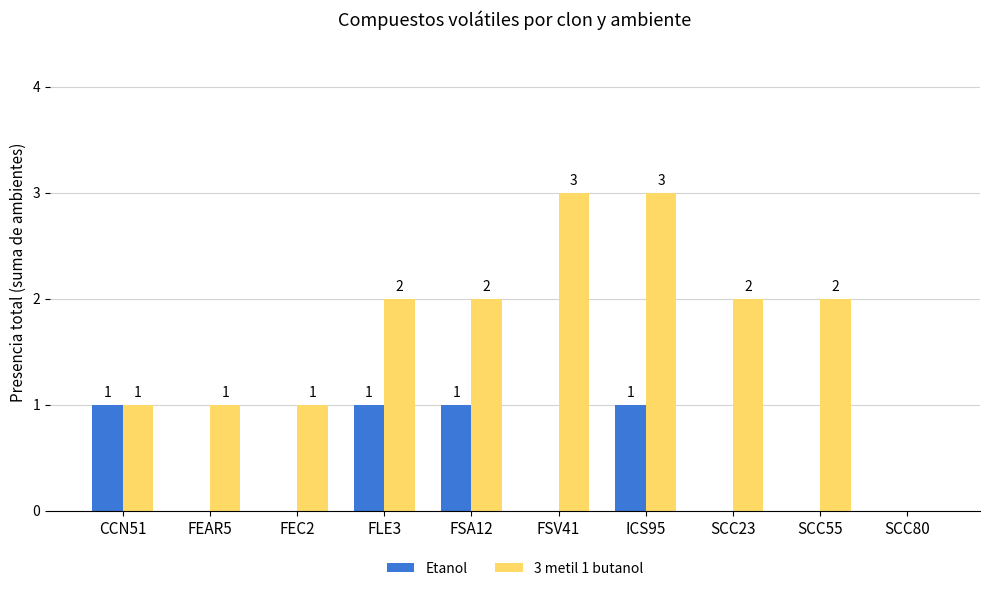

What are all the series names shown in the legend?

Etanol, 3 metil 1 butanol